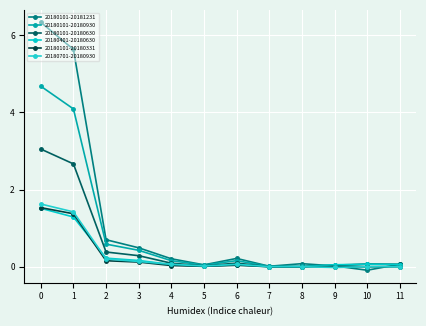

The 20180101-20180930 series shows 0.6 at 2. True or false?

True